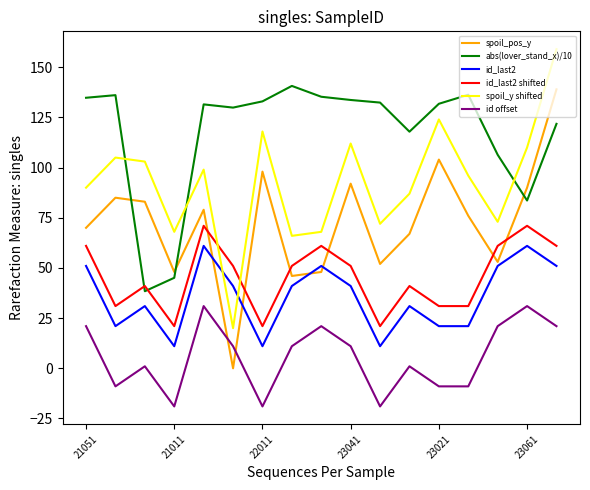

How many values in the spoil_y shifted series are below 96?

8